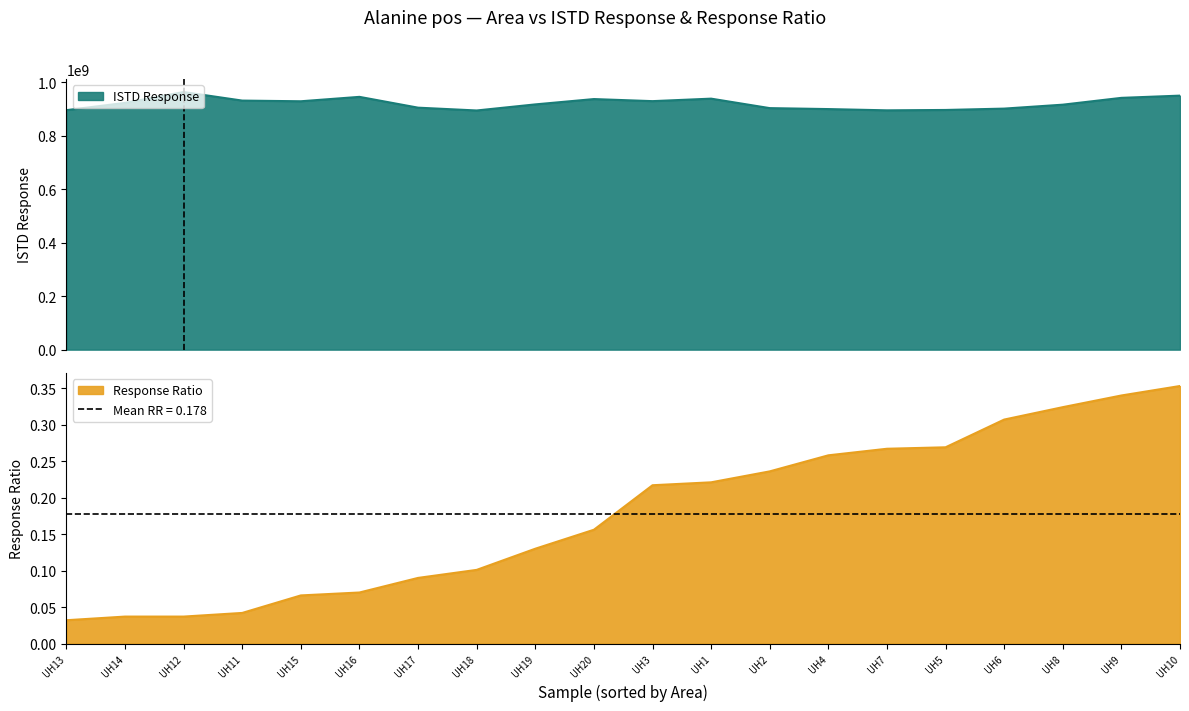

True or false: ISTD Response has more than 0 interior local peaks.

True